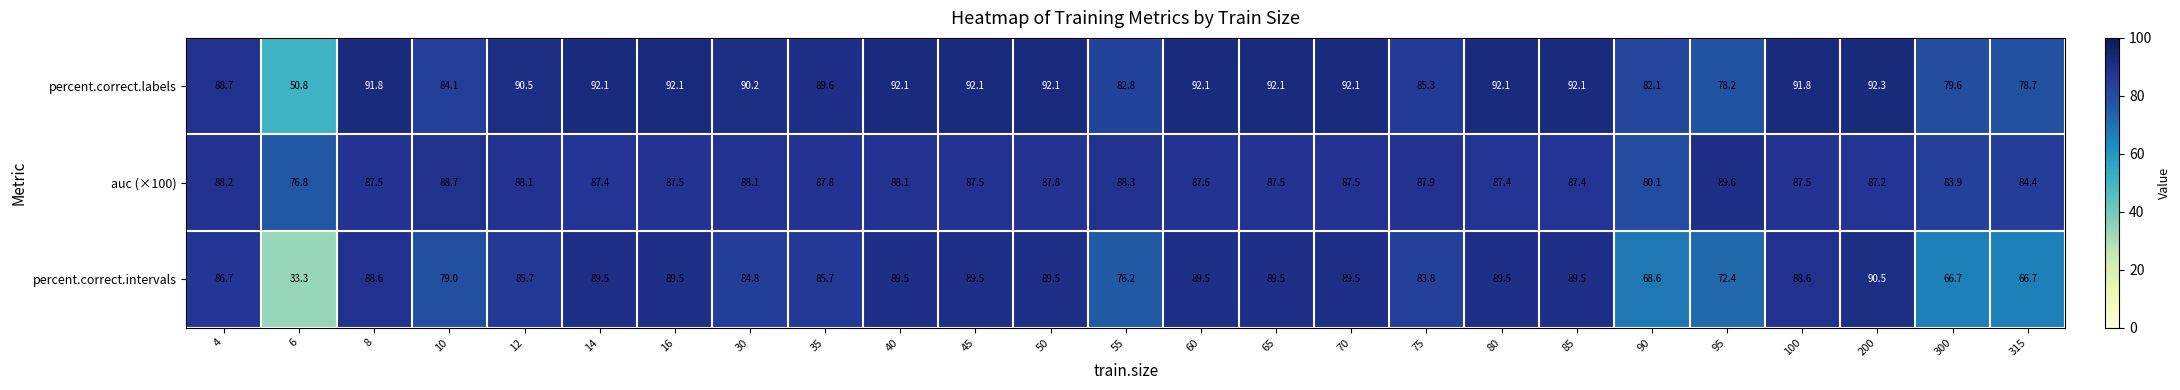

True or false: percent.correct.intervals has a value of 89.5 at 60.

True